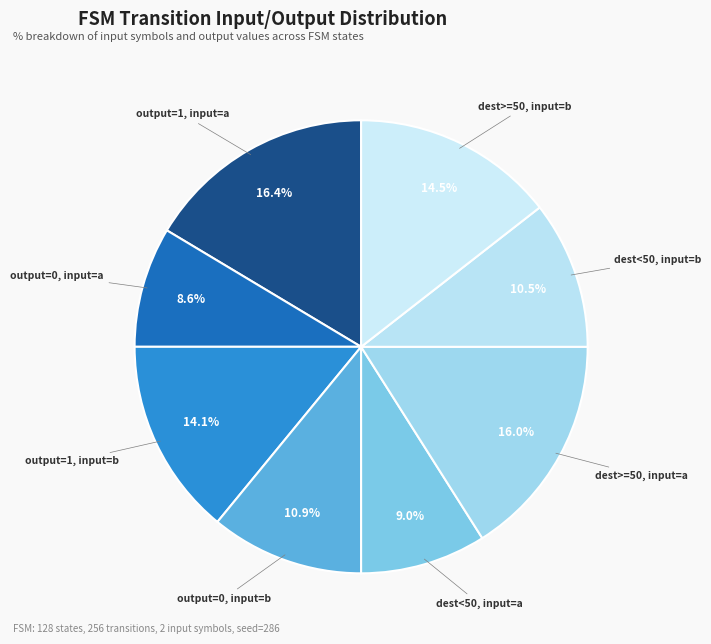

Rank the categories by value from lowest to highest.

output=0, input=a, dest<50, input=a, dest<50, input=b, output=0, input=b, output=1, input=b, dest>=50, input=b, dest>=50, input=a, output=1, input=a